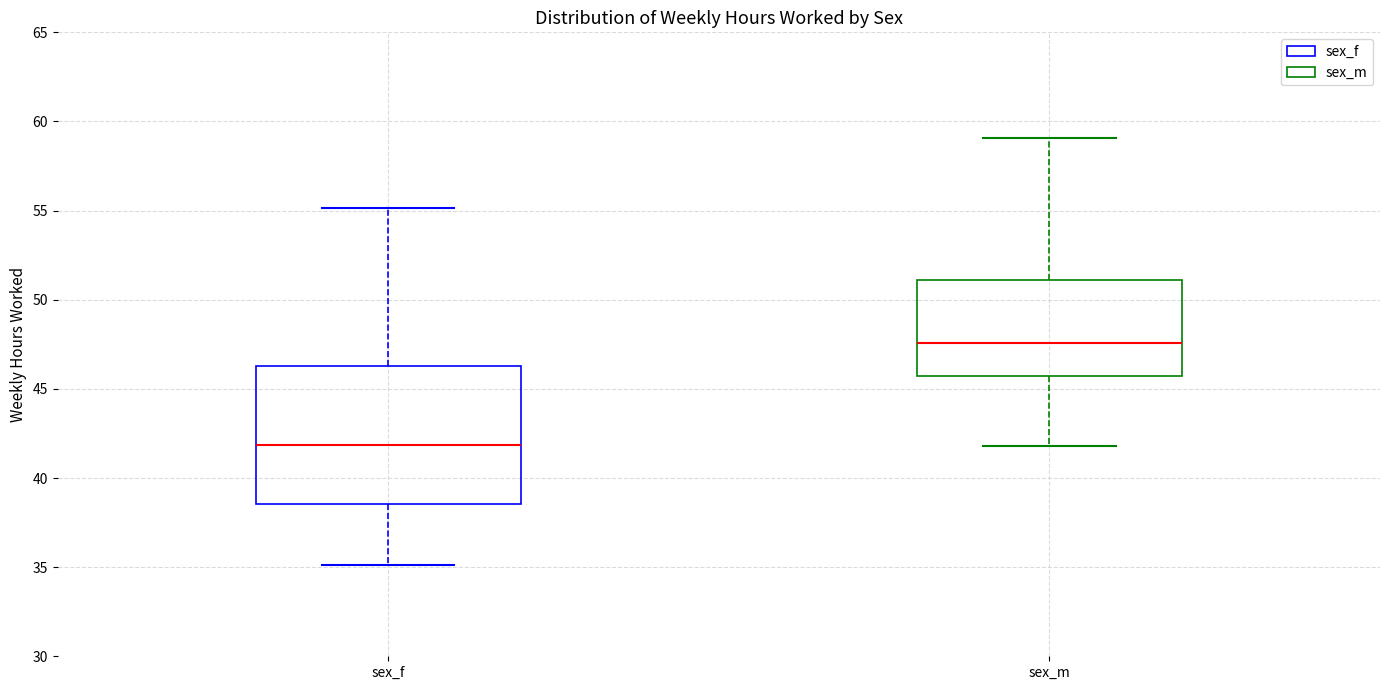

Where does the median line of the box for sex_m sit on the y-axis? The values are not printed on the chart, so give them approximately, as read against the axis.

47.5